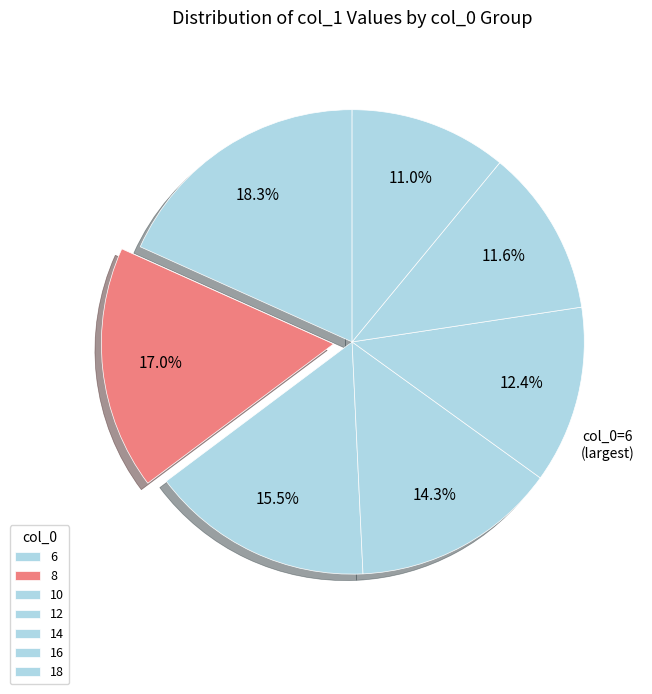

To the nearest percent, what is the combined percentage of 16 and 8?

29%